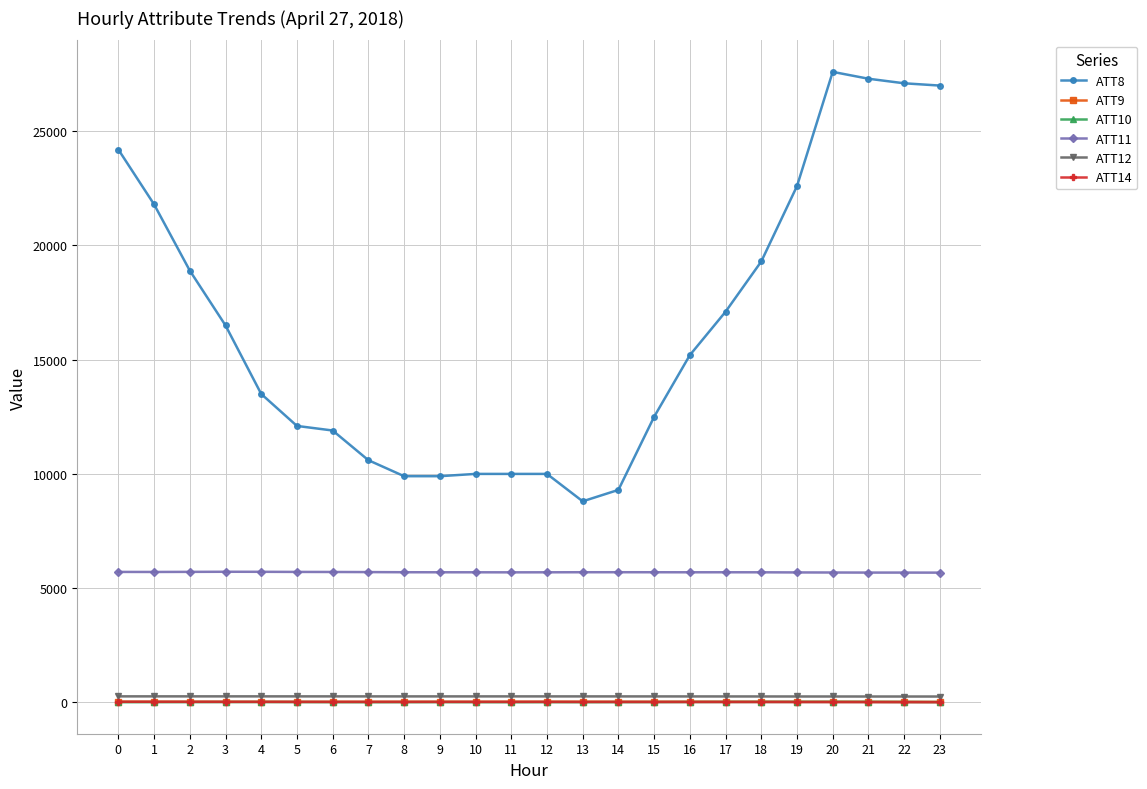

True or false: ATT8 and ATT11 intersect in this chart.

False